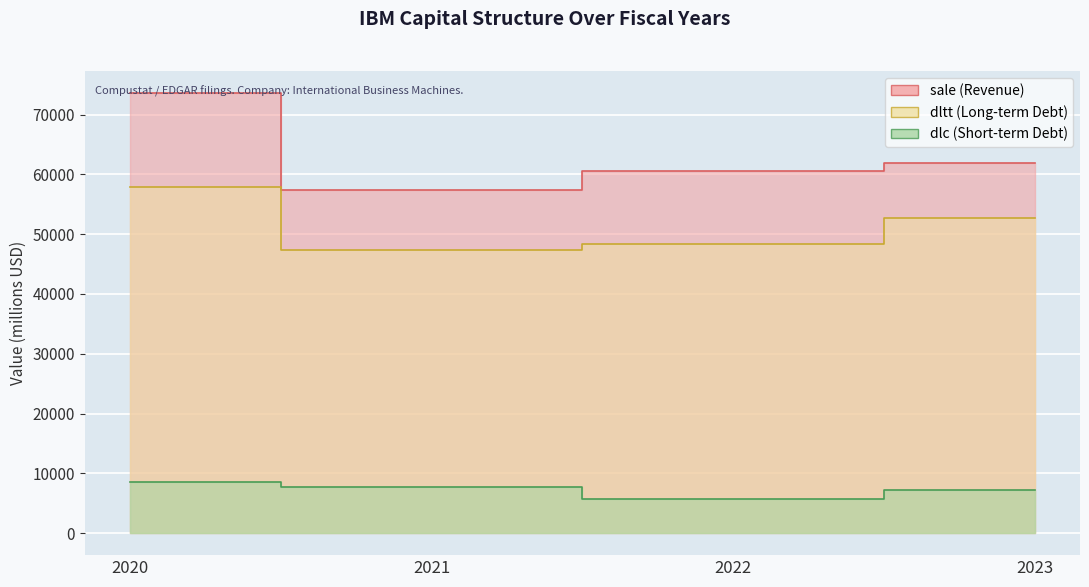

What is the total value across all series at 2023?

121795